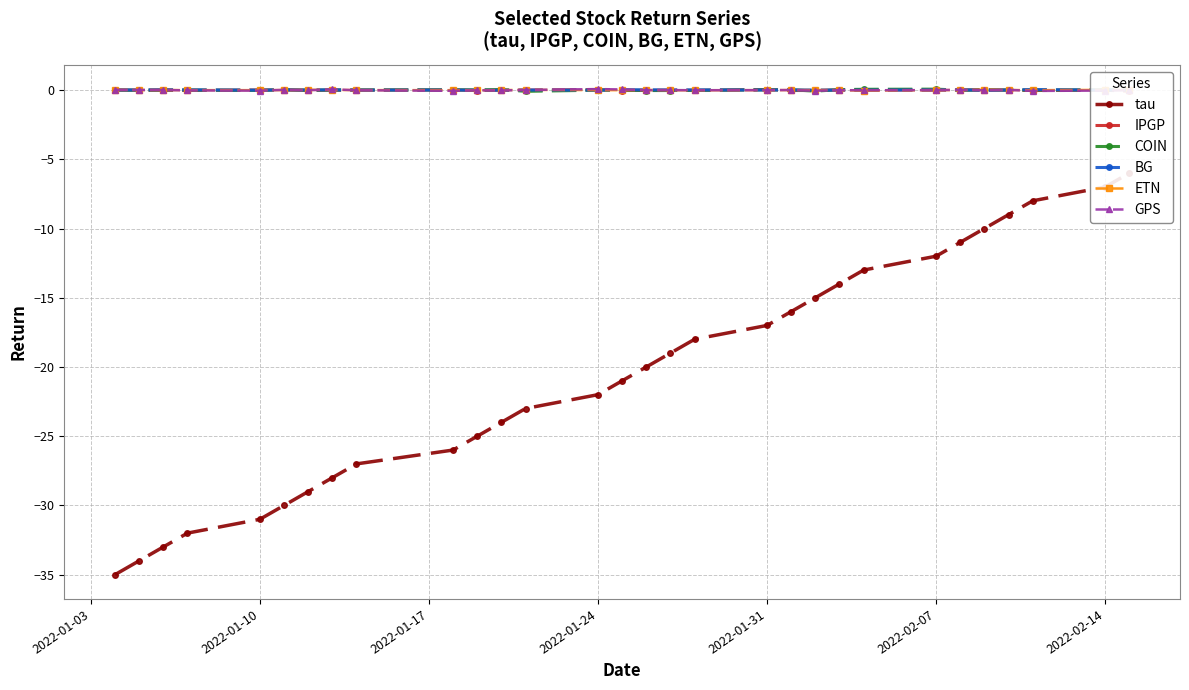

Reading right to left, list all the values displayed in this chart.

tau: -6.0	-7.0	-8.0	-9.0	-10.0	-11.0	-12.0	-13.0	-14.0	-15.0	-16.0	-17.0	-18.0	-19.0	-20.0	-21.0	-22.0	-23.0	-24.0	-25.0	-26.0	-27.0	-28.0	-29.0	-30.0	-31.0	-32.0	-33.0	-34.0	-35.0
IPGP: -0.1	-0.0	-0.0	-0.0	0.0	-0.0	-0.0	0.0	0.0	-0.0	-0.0	0.0	-0.0	-0.0	-0.0	-0.0	0.0	-0.0	-0.0	-0.0	0.0	-0.0	-0.0	-0.0	0.0	0.0	-0.0	-0.0	-0.0	0.0
COIN: 0.0	0.0	0.0	0.0	-0.0	-0.0	0.1	0.1	0.0	-0.1	0.0	0.0	-0.0	-0.0	-0.0	0.0	-0.0	-0.1	0.0	0.0	0.0	0.0	0.0	-0.0	0.0	-0.0	0.0	0.0	-0.0	-0.0
BG: 0.0	-0.0	0.0	0.0	-0.0	0.0	0.0	-0.0	-0.0	0.0	0.0	0.0	0.0	0.0	0.0	0.0	-0.0	0.0	-0.0	-0.0	0.0	0.0	0.0	0.0	0.0	-0.0	0.0	0.0	0.0	0.0
ETN: 0.0	0.0	-0.0	0.0	0.0	0.0	-0.0	-0.0	-0.0	0.0	-0.0	-0.0	-0.0	-0.0	0.0	-0.0	-0.0	0.0	-0.0	-0.0	-0.0	-0.0	0.0	0.0	-0.0	-0.0	-0.0	0.0	0.0	0.0
GPS: -0.0	-0.0	-0.1	0.0	-0.0	0.0	-0.0	-0.0	-0.0	-0.0	0.0	-0.0	-0.0	-0.0	-0.0	0.0	0.1	0.0	-0.0	-0.0	-0.1	-0.0	0.1	-0.0	0.0	-0.0	-0.0	0.0	0.0	0.0